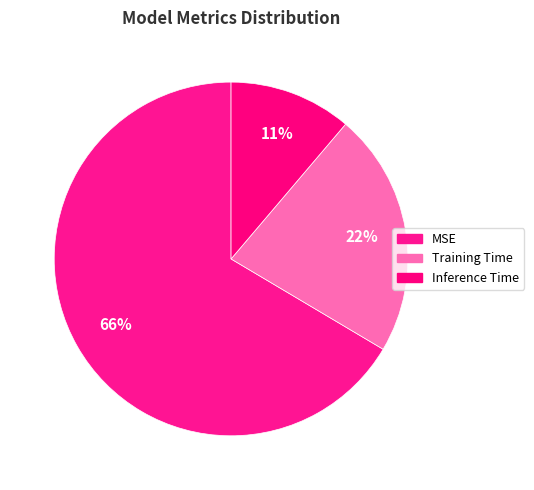

Rank the categories by value from lowest to highest.

Inference Time, Training Time, MSE